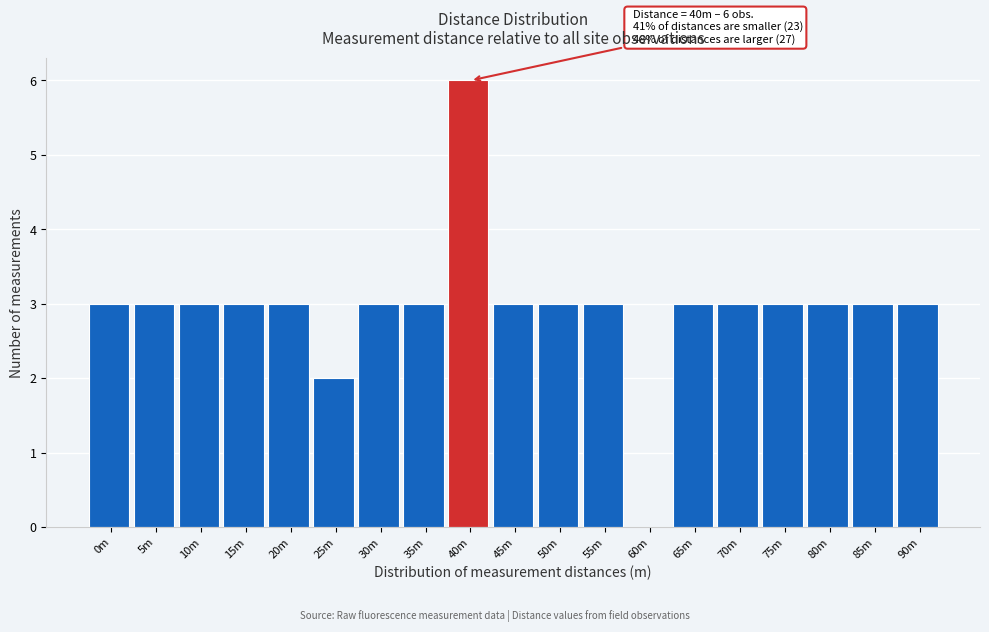

Reading right to left, what are all the values shown in this chart?

90m=3	85m=3	80m=3	75m=3	70m=3	65m=3	60m=0	55m=3	50m=3	45m=3	40m=6	35m=3	30m=3	25m=2	20m=3	15m=3	10m=3	5m=3	0m=3